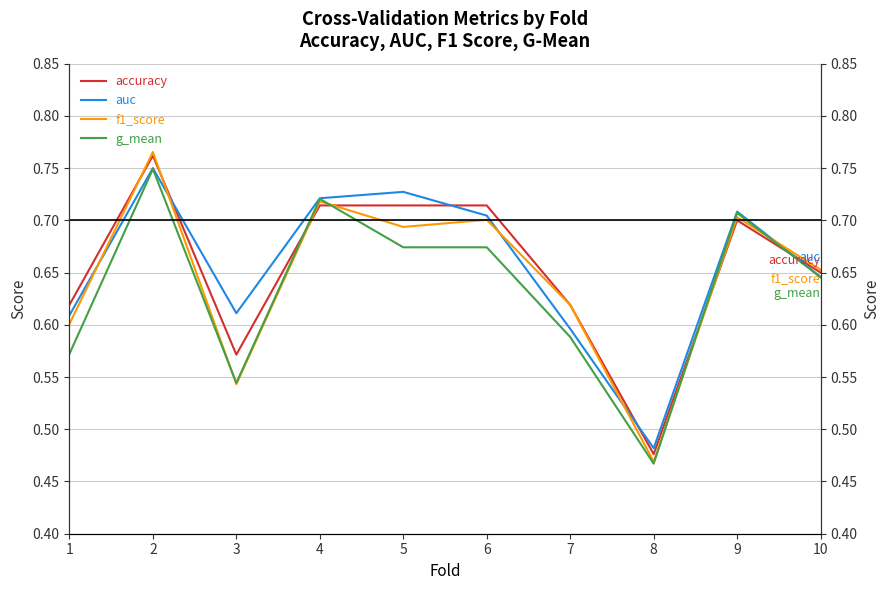

Between 4 and 9, which series saw the biggest shift?

f1_score